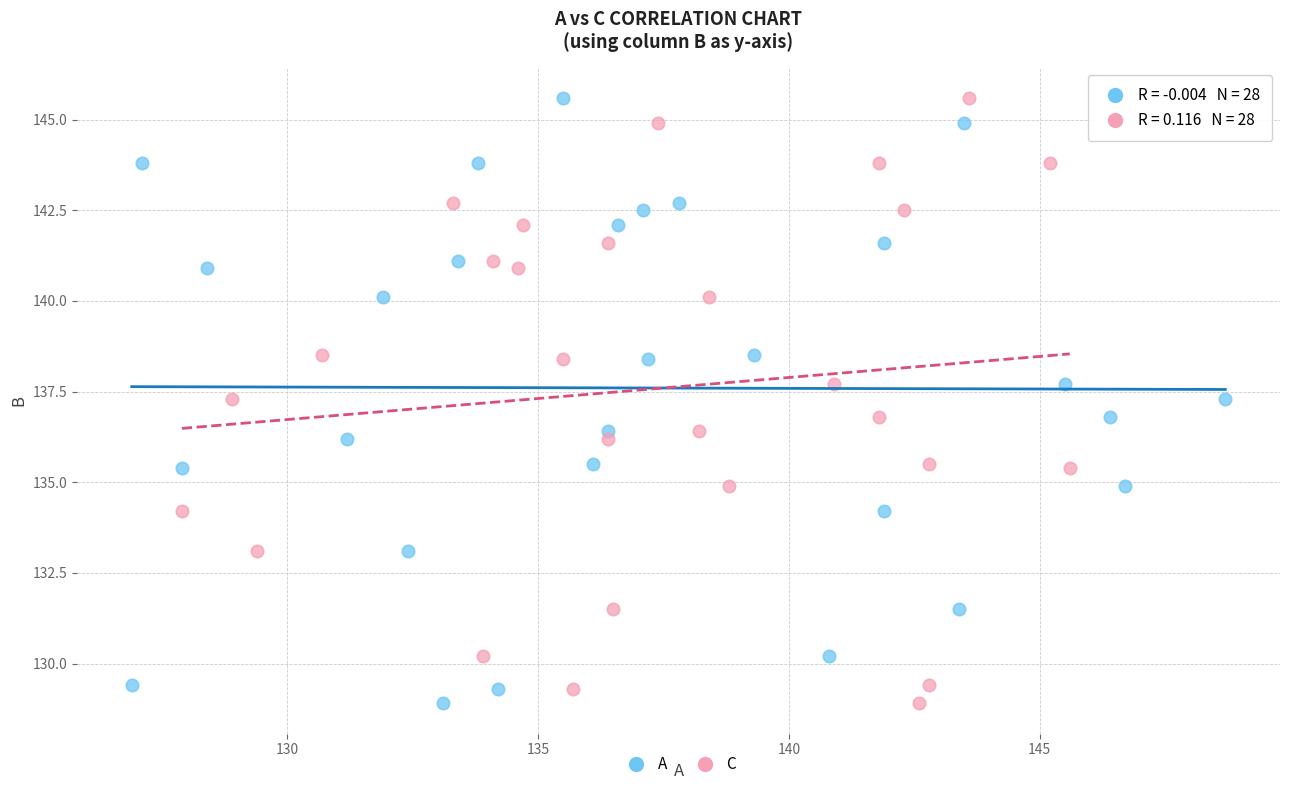

What are all the series names shown in the legend?

A, C